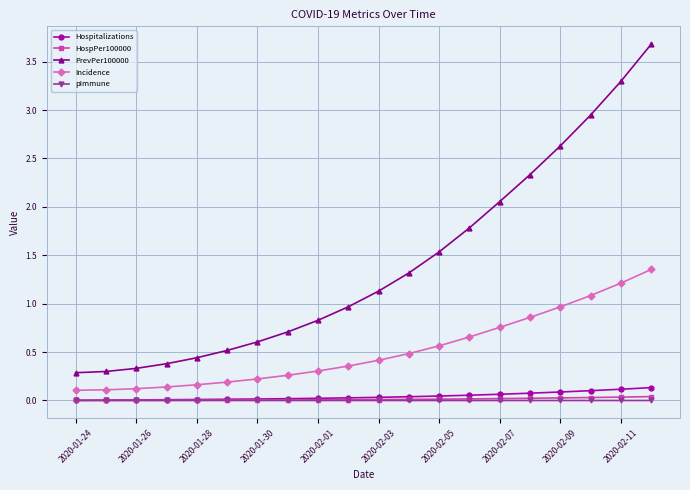

What is the value of the PrevPer100000 point at the 1st from the left?

0.3